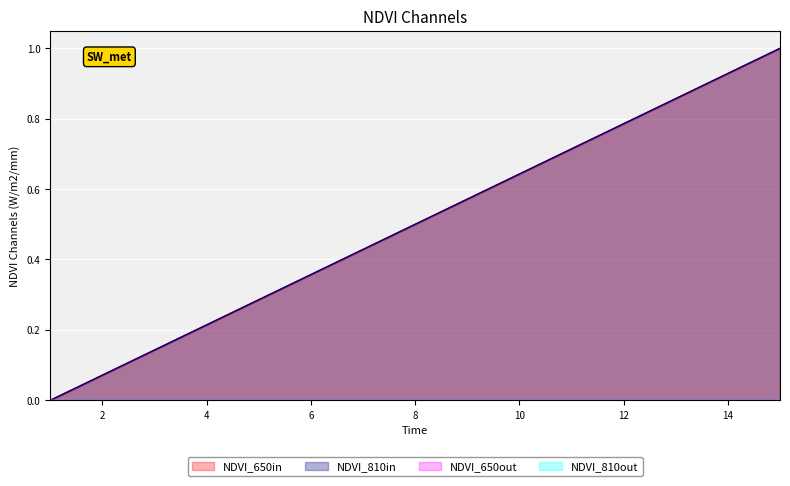

At how many categories does at least one series exceed 0?

14